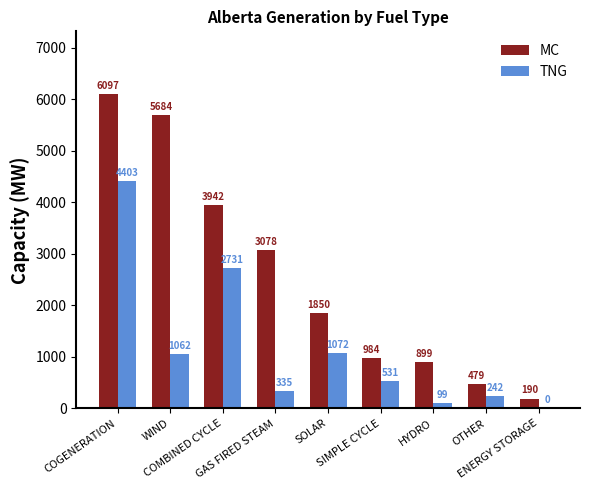

What is the sum of all MC values?

23203